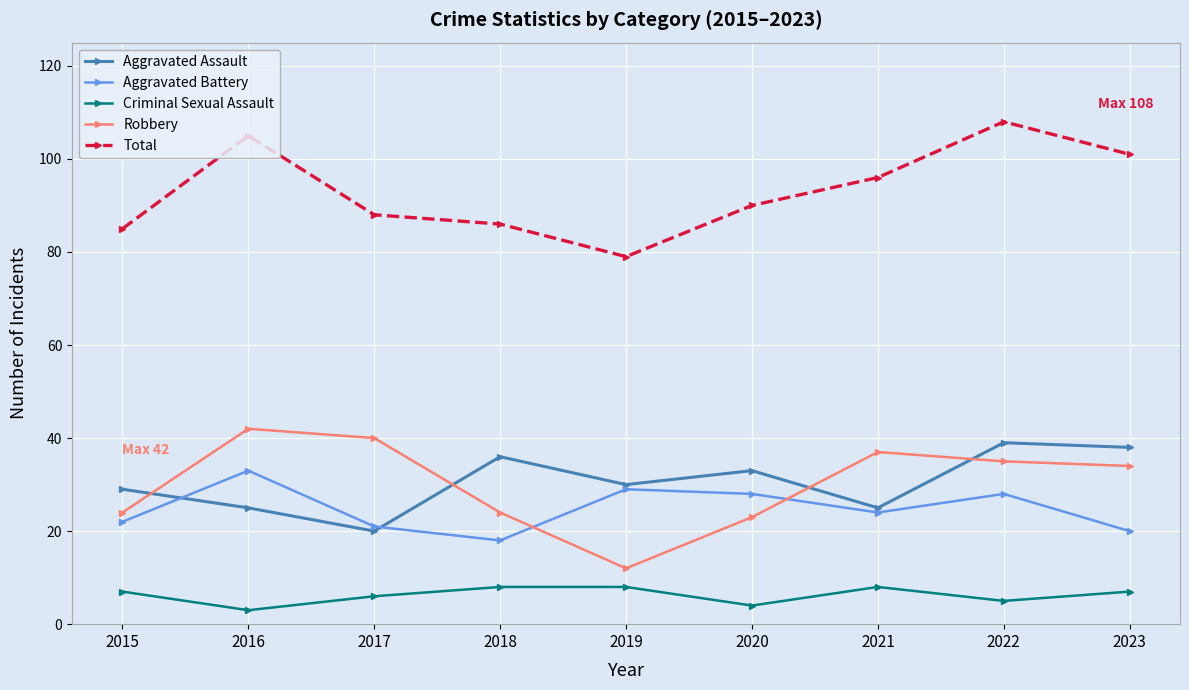

Reading left to right, transcribe all the data shown in this chart.

Aggravated Assault: 29	25	20	36	30	33	25	39	38
Aggravated Battery: 22	33	21	18	29	28	24	28	20
Criminal Sexual Assault: 7	3	6	8	8	4	8	5	7
Robbery: 24	42	40	24	12	23	37	35	34
Total: 85	105	88	86	79	90	96	108	101